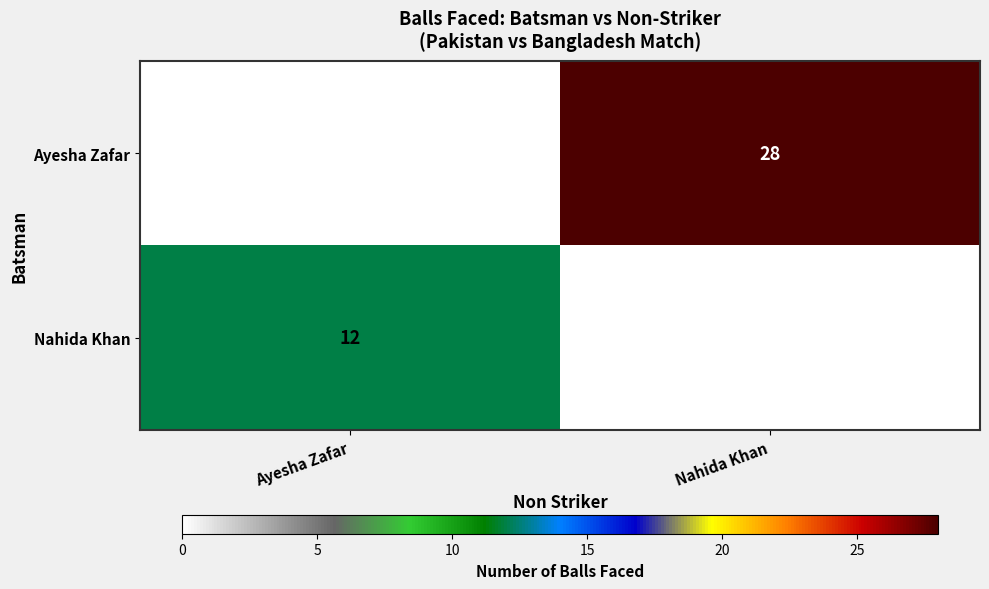

The Nahida Khan series shows 0 at Nahida Khan. True or false?

True